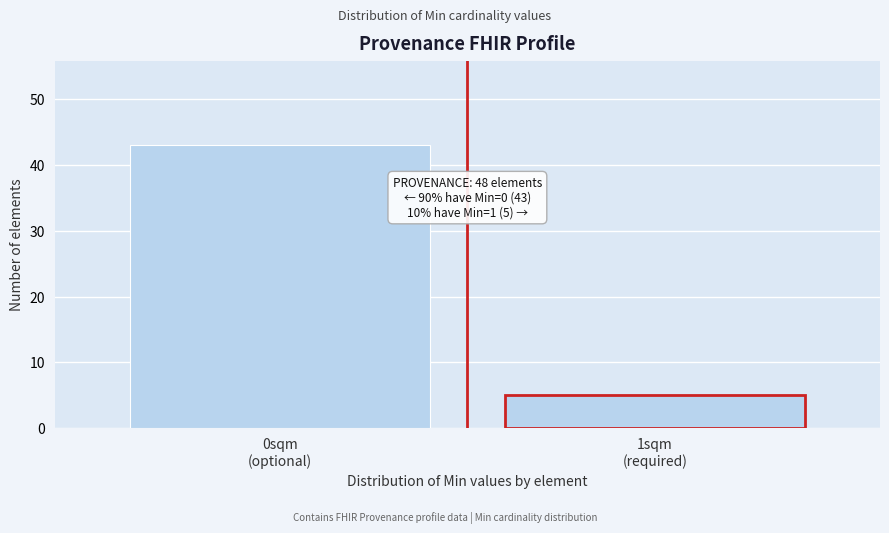

Reading left to right, transcribe all the data shown in this chart.

43	5